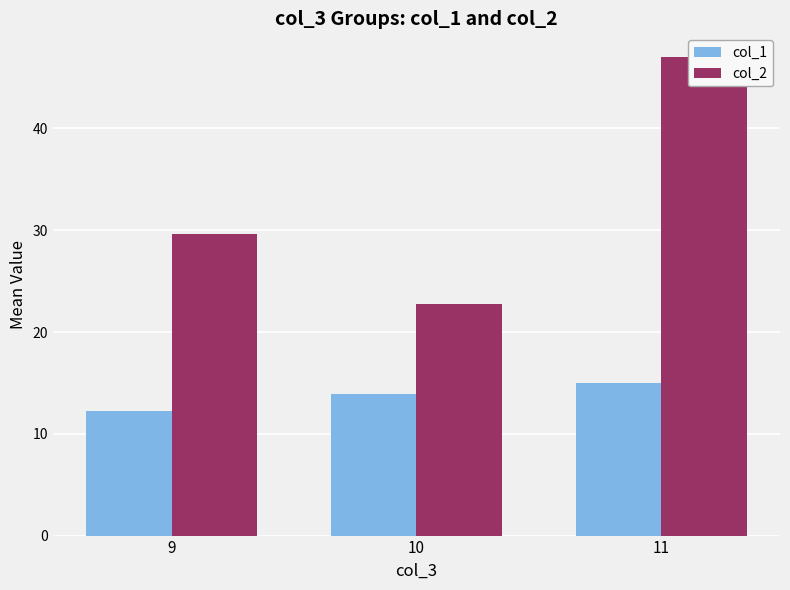

Between 9 and 10, which series saw the biggest shift?

col_2